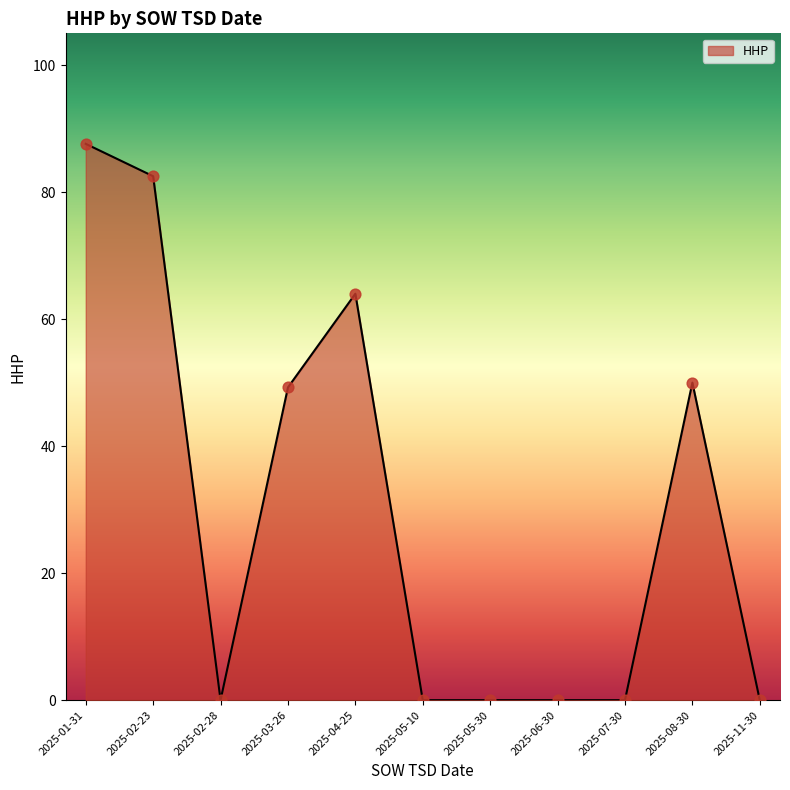

Which has a higher value, 2025-03-26 or 2025-02-23?

2025-02-23